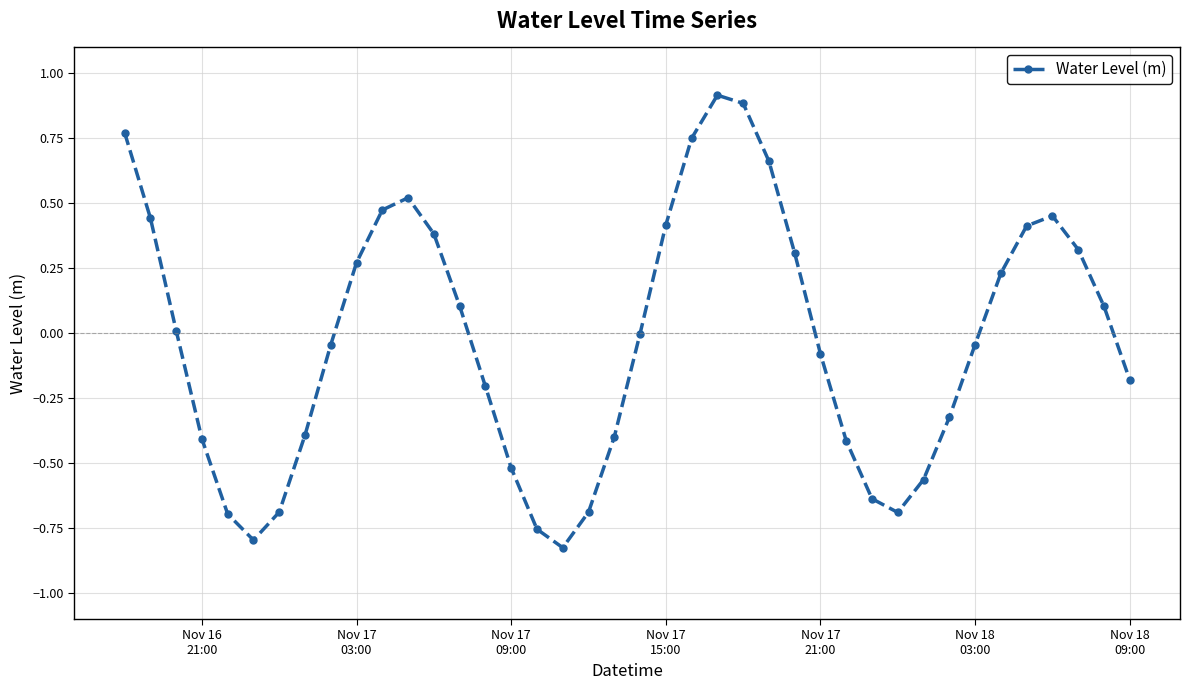

How many lines are shown in the chart?

1